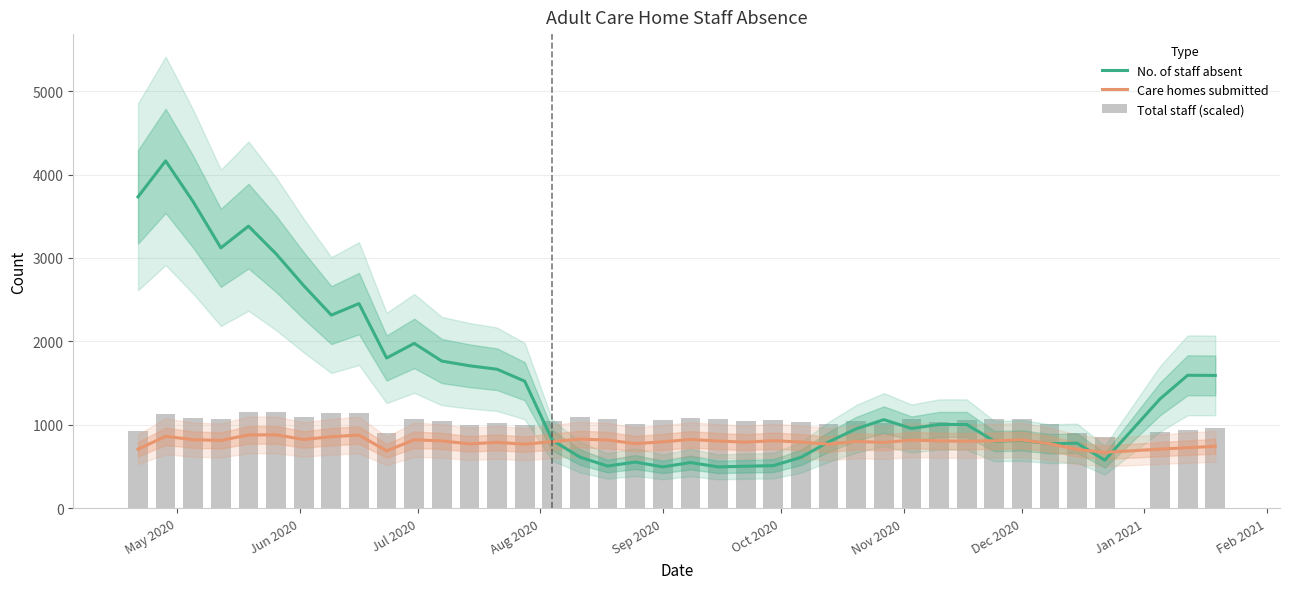

What is the maximum value shown in the chart?

4163.0